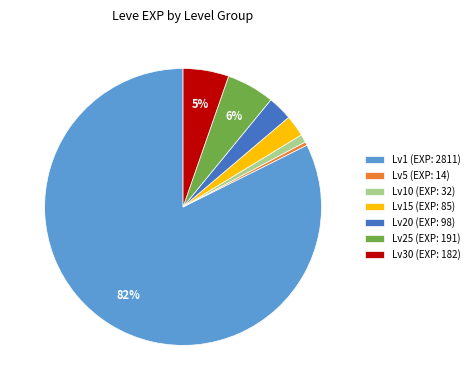

How many slices are in this pie chart?

7